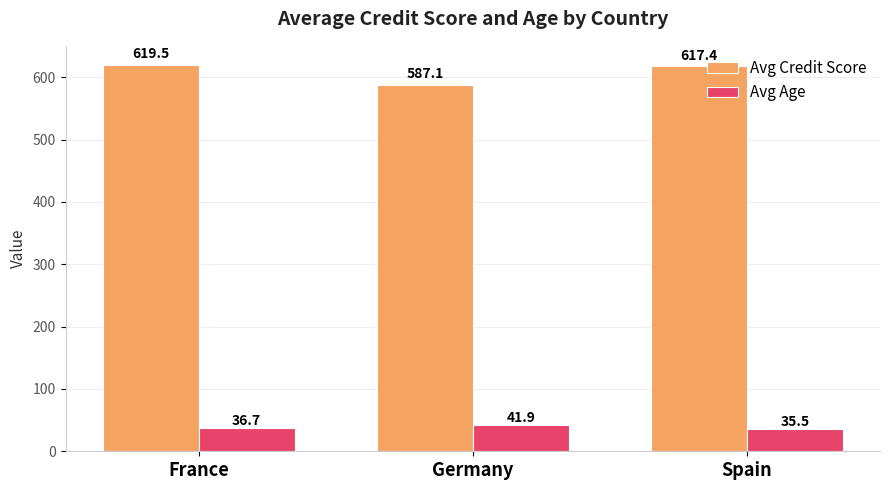

Which category has the lowest value across all series?

Spain